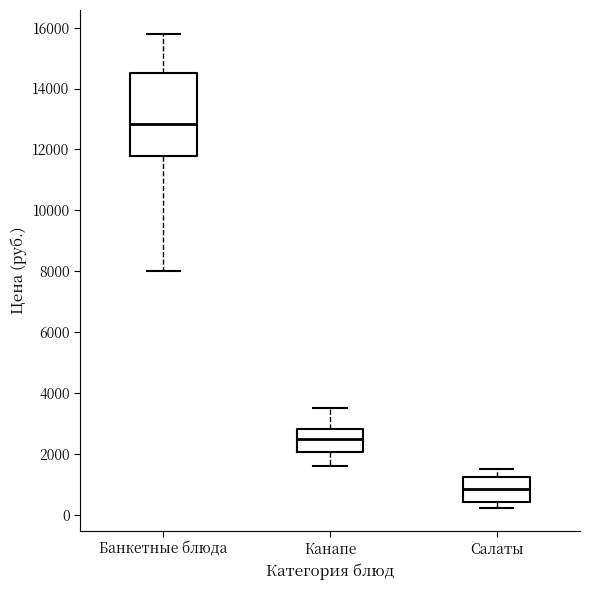

Comparing the boxes themselves (not the whiskers), which one is the tallest?

Банкетные блюда